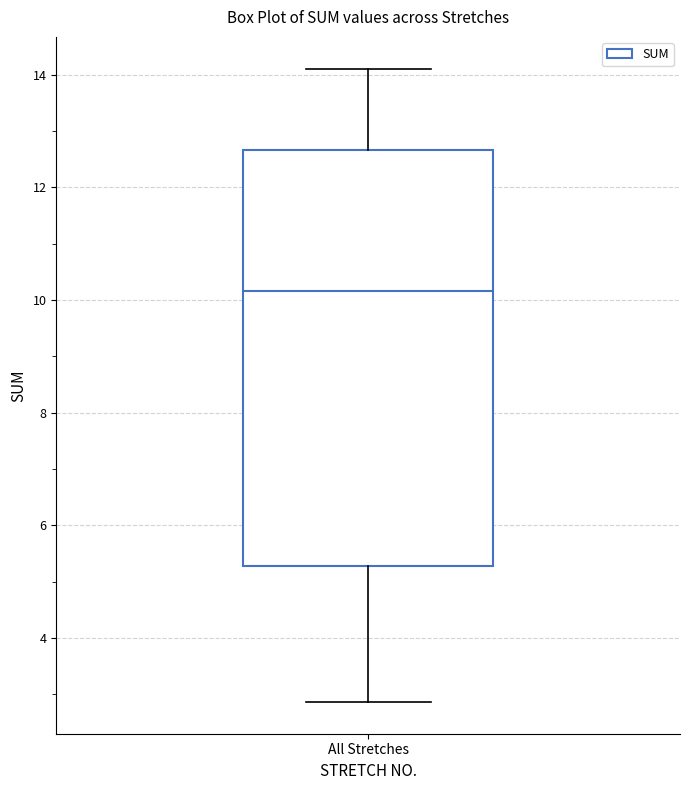

Where does the lower whisker of the box for All Stretches end on the y-axis? The values are not printed on the chart, so give them approximately, as read against the axis.

2.8